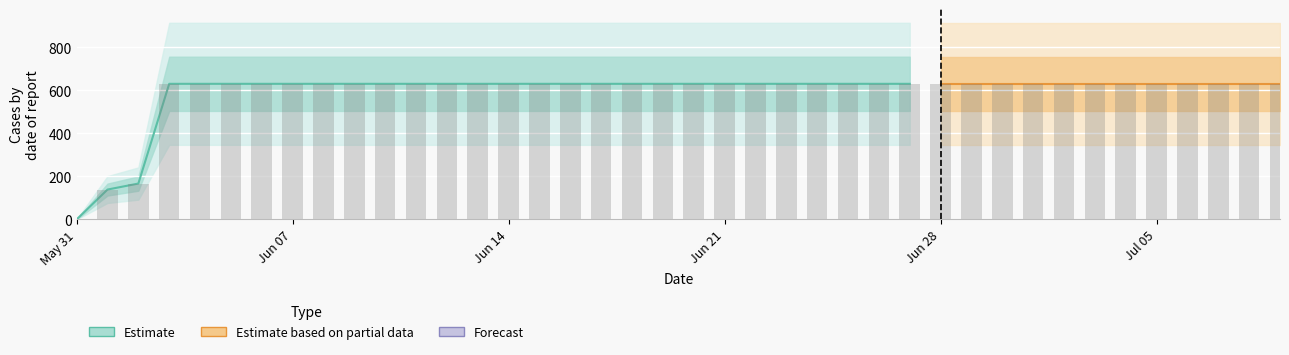

True or false: the data shows 631 at 2020-06-15.

True